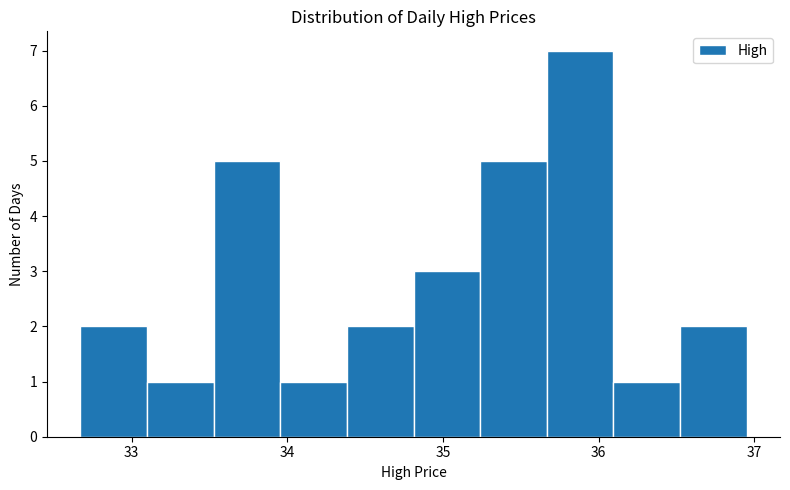

Which range on the x-axis has the tallest bar?

35.7 to 36.1